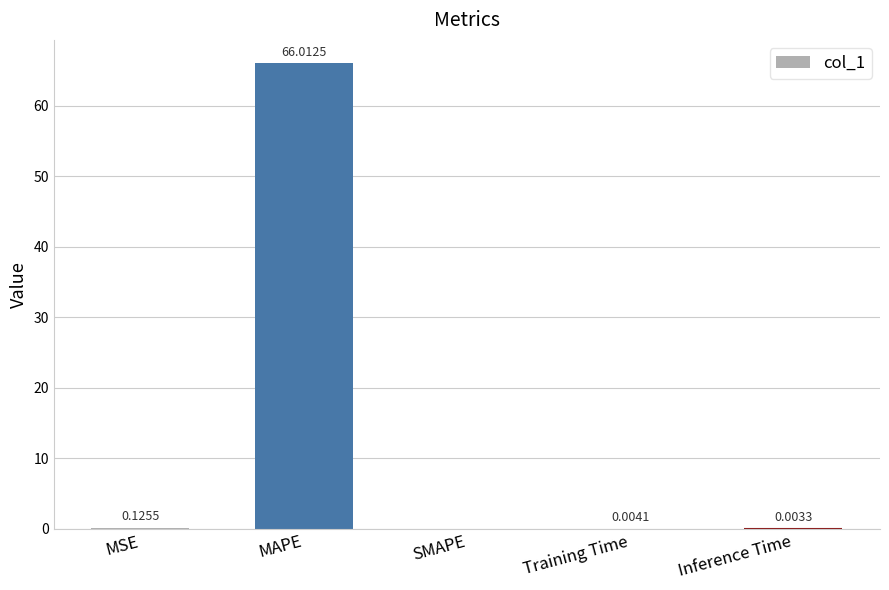

Which has a higher value, MAPE or Training Time?

MAPE